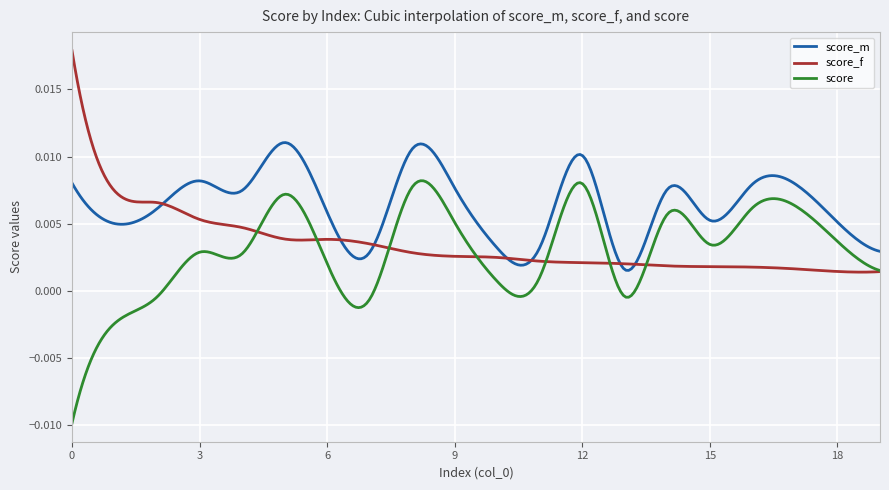

True or false: score_m and score intersect in this chart.

False